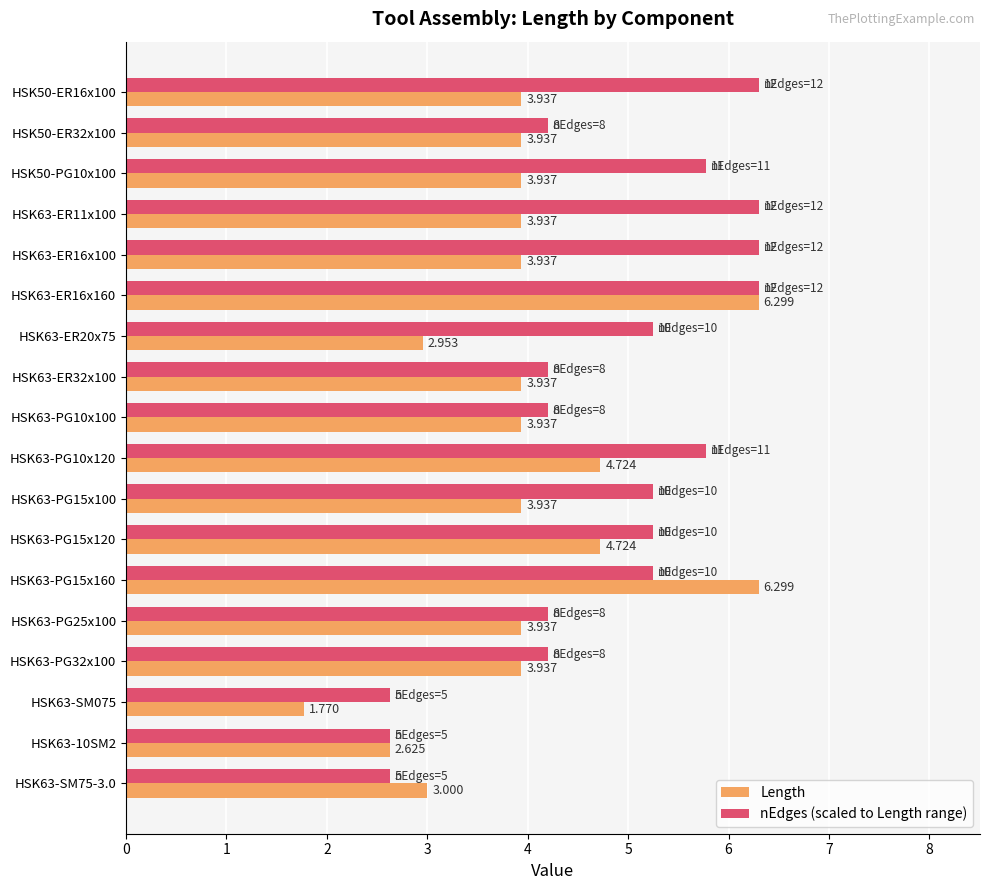

Which label corresponds to the smallest value in the chart?

HSK63-SM075